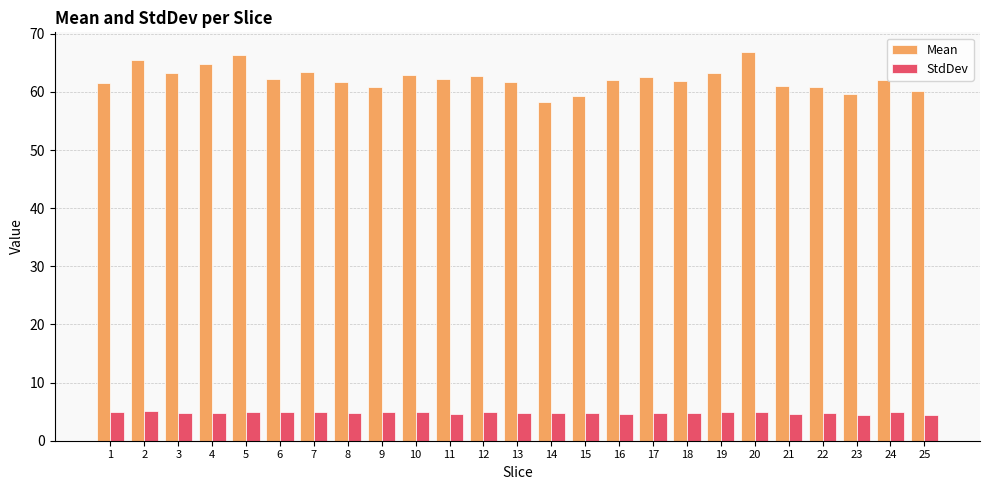

What is the difference between the highest and lowest values at 7?

58.6